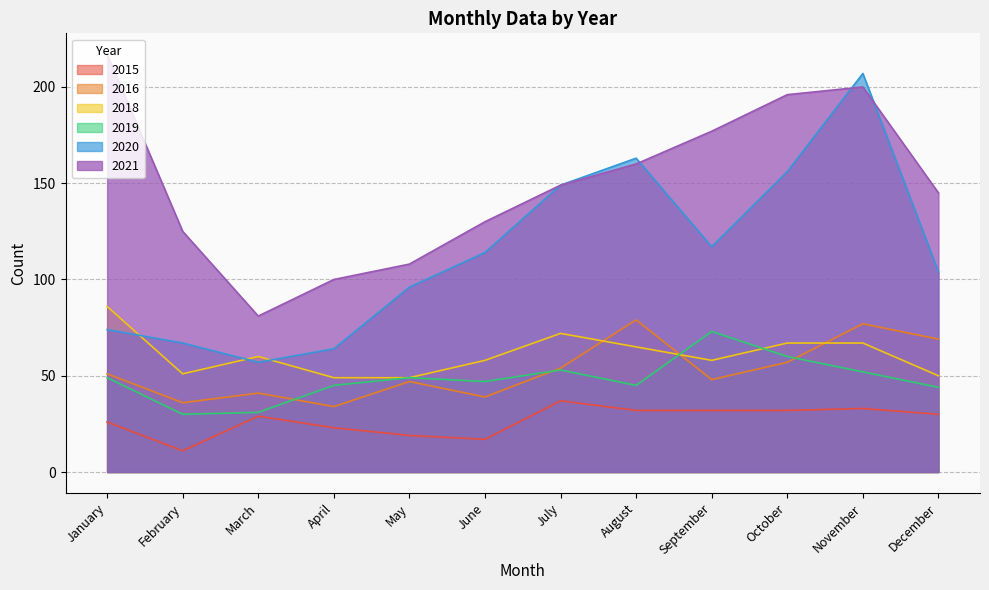

Does the chart display data point markers on the line(s)?

No